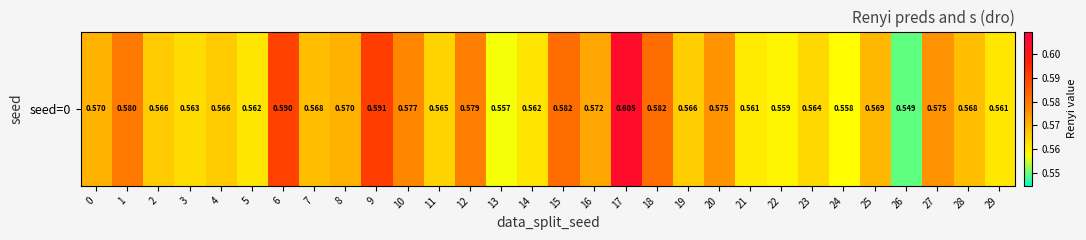

List the labels in order of value, largest first.

17, 9, 6, 15, 18, 1, 12, 10, 27, 20, 16, 8, 0, 25, 28, 7, 2, 4, 19, 11, 23, 3, 14, 5, 29, 21, 22, 24, 13, 26